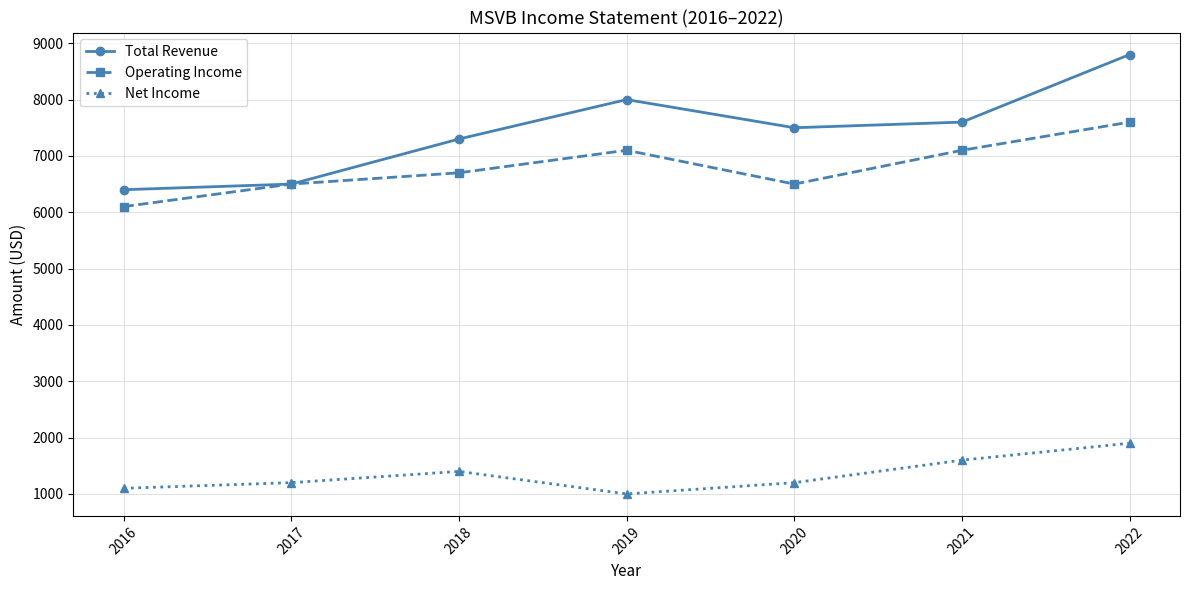

What is the value of the Operating Income point at the 6th from the left?

7100